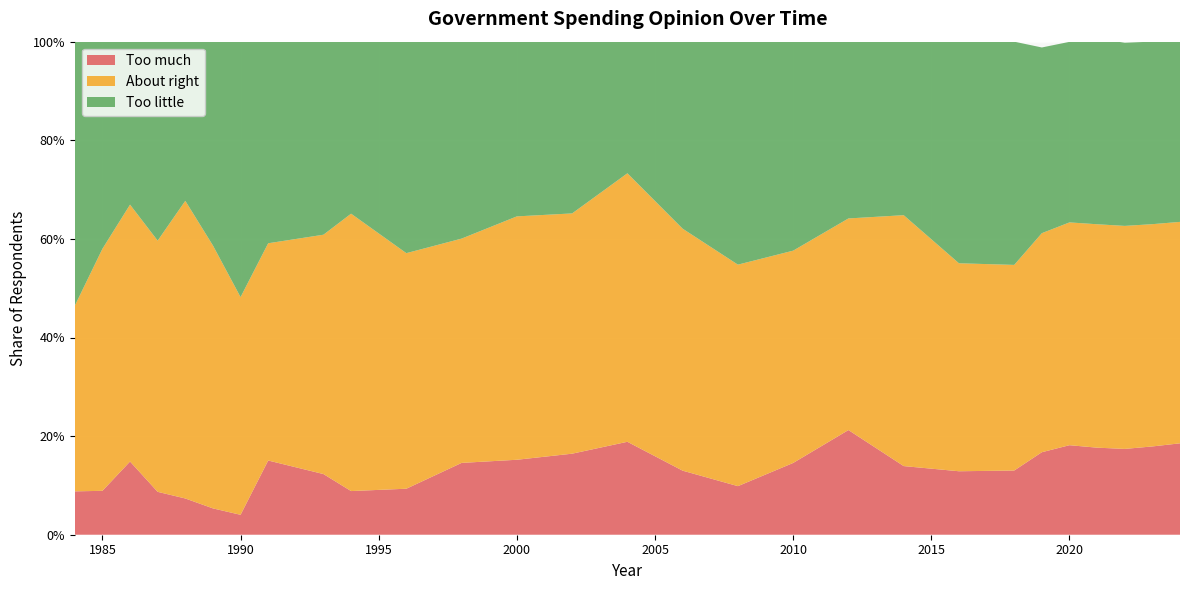

Reading left to right, list all the values displayed in this chart.

Too much: 0.1	0.1	0.1	0.1	0.1	0.1	0.0	0.2	0.1	0.1	0.1	0.1	0.2	0.2	0.2	0.1	0.1	0.1	0.2	0.1	0.1	0.1	0.2	0.2	0.2	0.2	0.2	0.2
About right: 0.4	0.5	0.5	0.5	0.6	0.5	0.4	0.4	0.5	0.6	0.5	0.5	0.5	0.5	0.5	0.5	0.4	0.4	0.4	0.5	0.4	0.4	0.4	0.5	0.5	0.5	0.5	0.4
Too little: 0.5	0.4	0.3	0.4	0.3	0.4	0.5	0.4	0.4	0.3	0.4	0.4	0.4	0.3	0.3	0.4	0.5	0.4	0.4	0.4	0.4	0.5	0.4	0.4	0.4	0.4	0.4	0.4